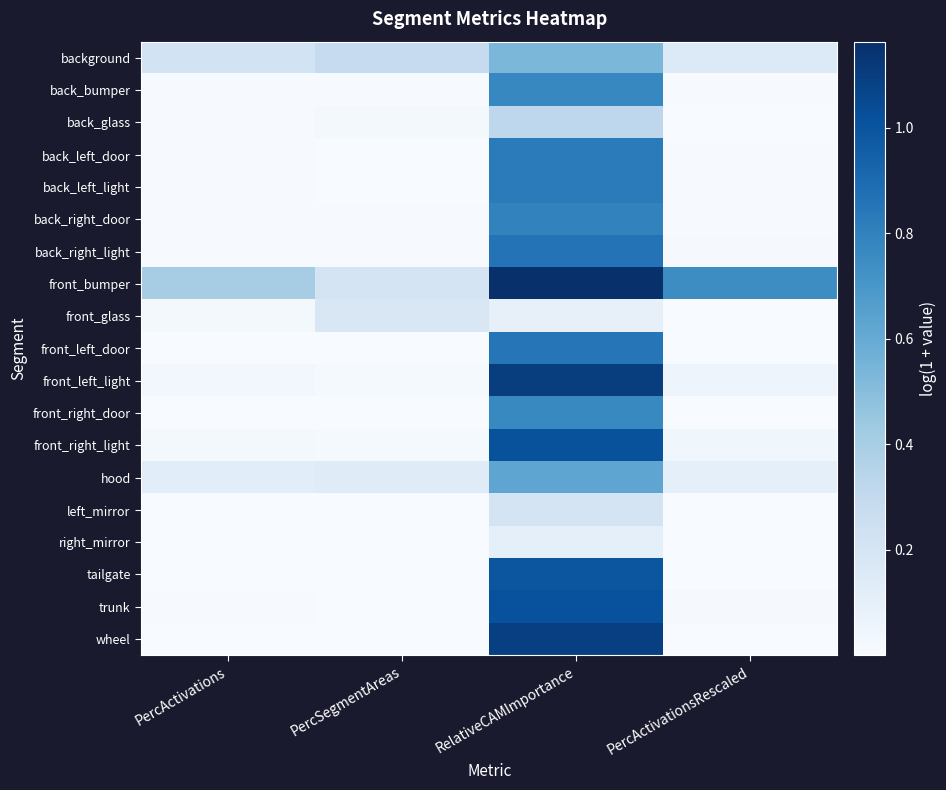

At PercActivations, list the series in order from smallest to largest.

wheel, tailgate, right_mirror, left_mirror, front_right_door, front_left_door, back_left_door, back_left_light, back_right_door, trunk, back_glass, back_bumper, back_right_light, front_glass, front_right_light, front_left_light, hood, background, front_bumper